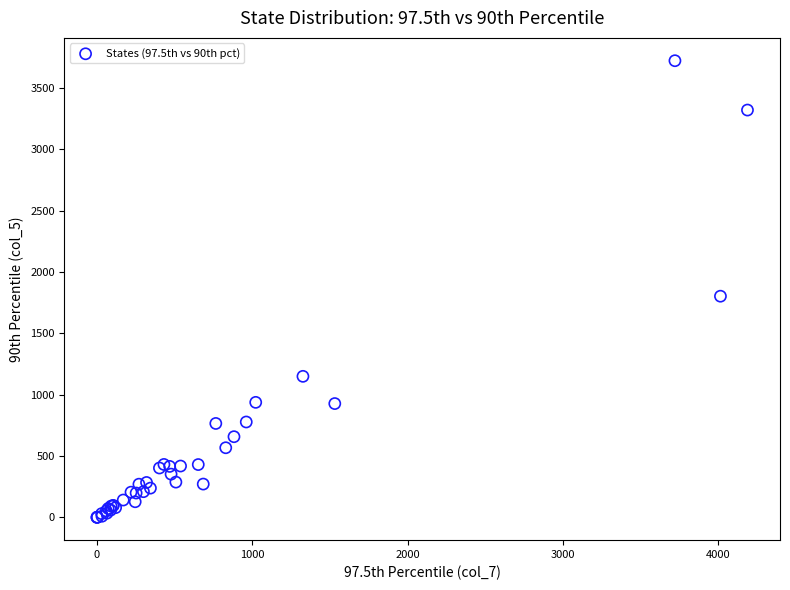

What Y value in the scatter plot is closest to 1860?

1802